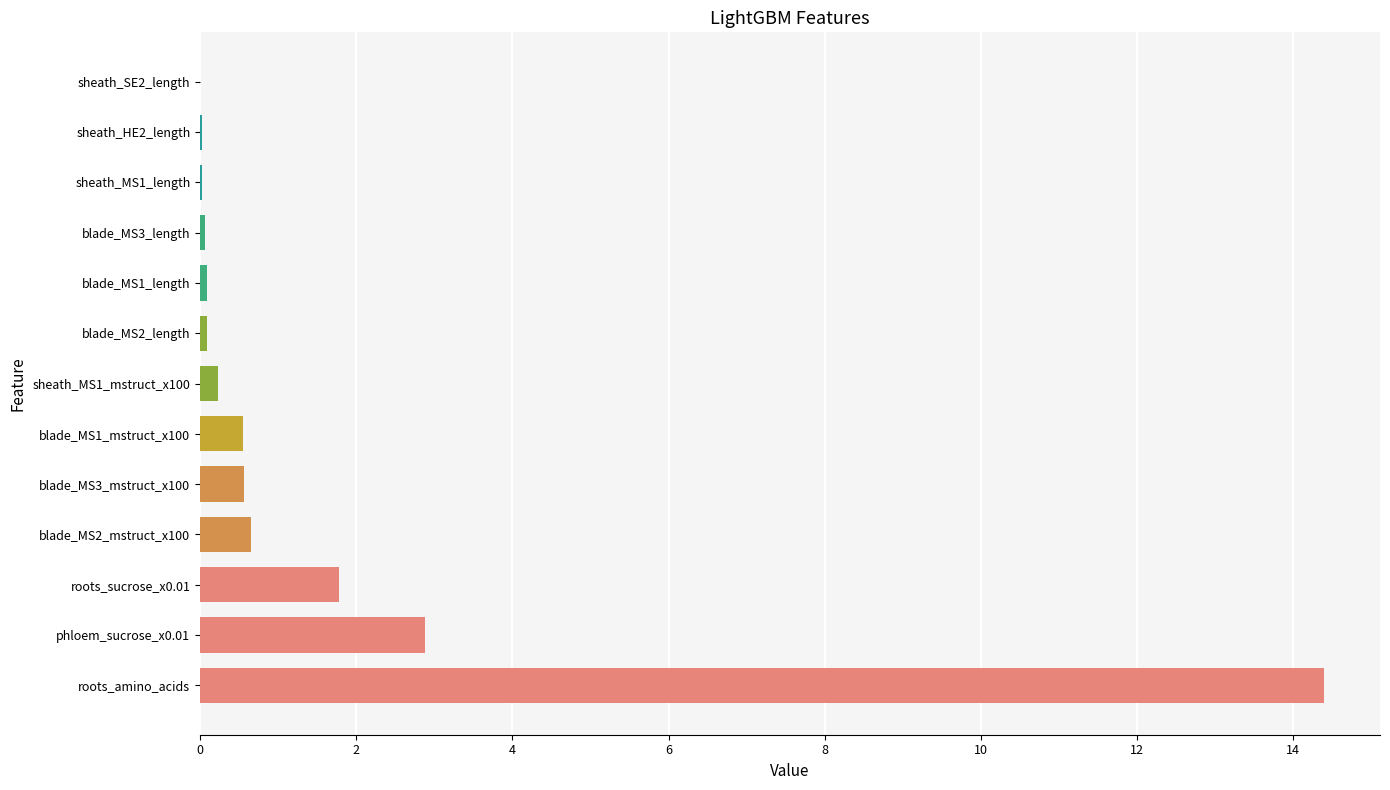

True or false: the data shows 0.6 at blade_MS2_mstruct_x100.

True